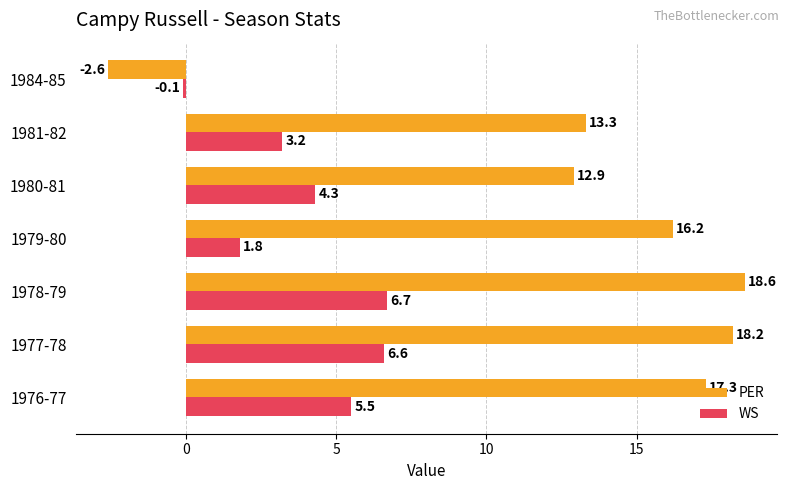

What is the spread (max minus min) of values at 1978-79?

11.9